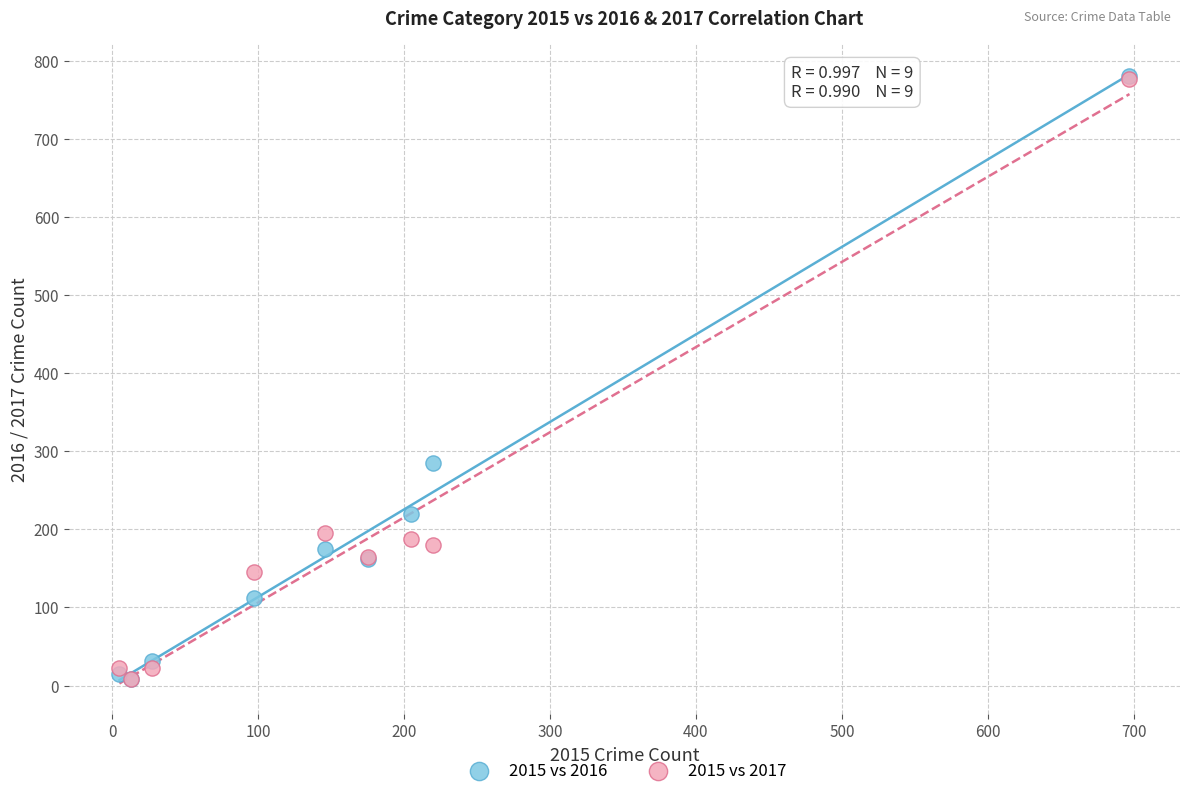

Across all series, what Y value is closest to 394?

285